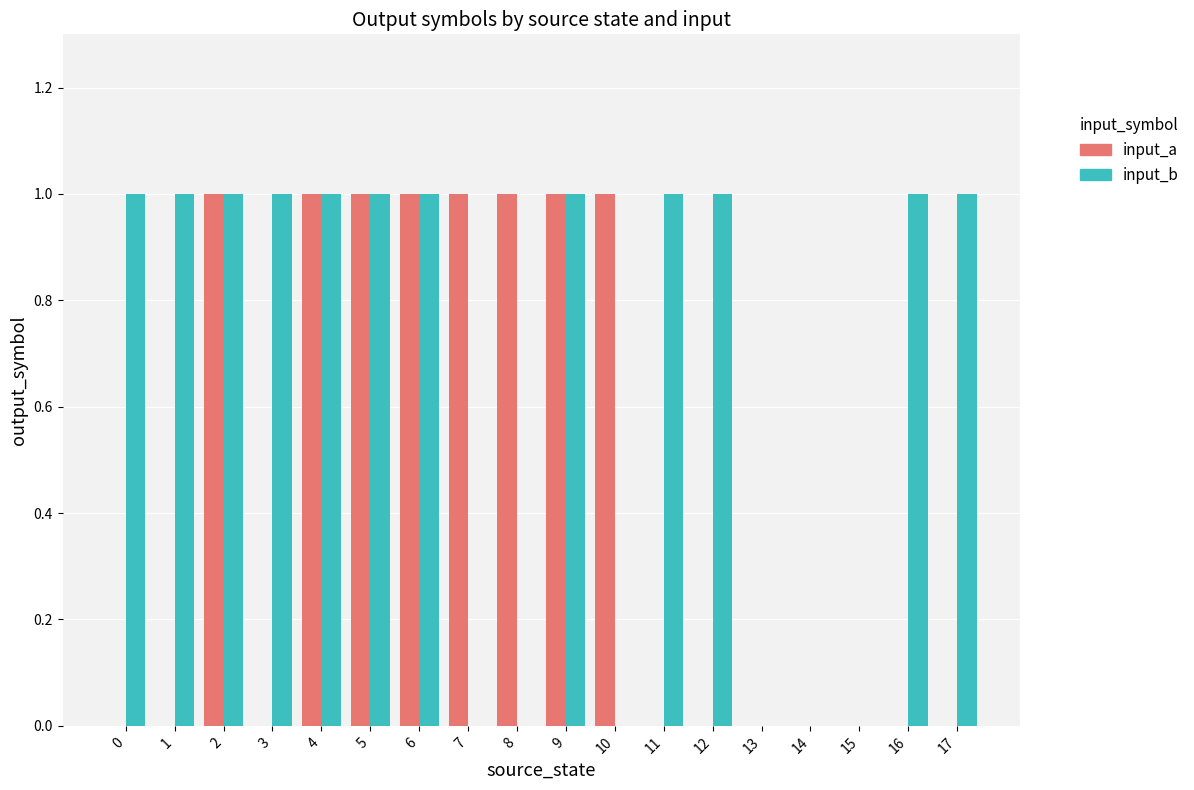

Between 11 and 13, which series saw the biggest shift?

input_b